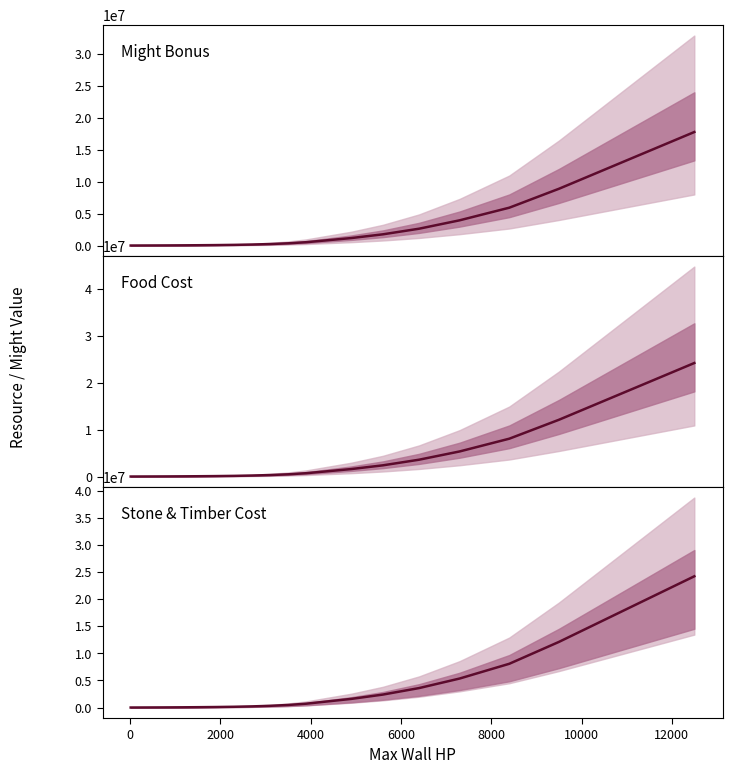

Which series has the largest total across all categories?

Stone & Timber Cost